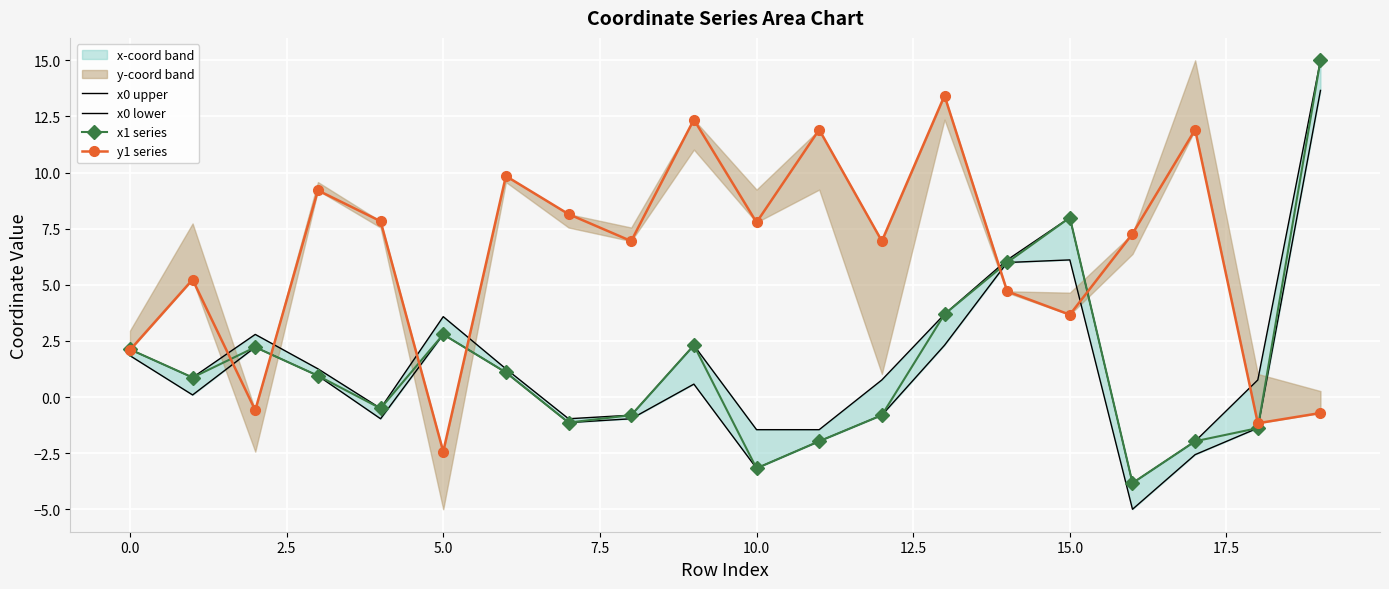

What is the label of the 2nd point from the right?

18